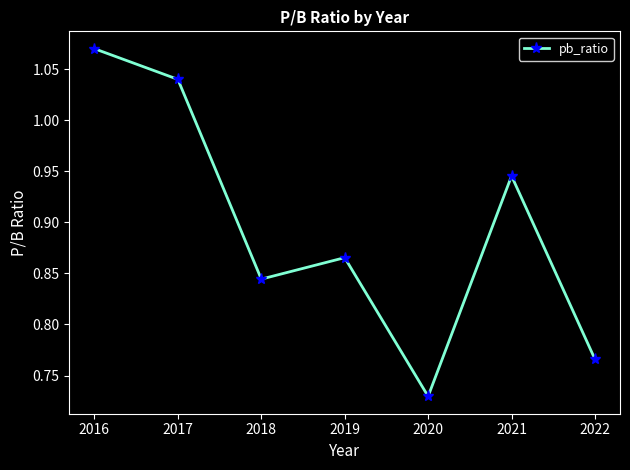

How many interior local valleys (lower than both neighbors) does the data have?

2